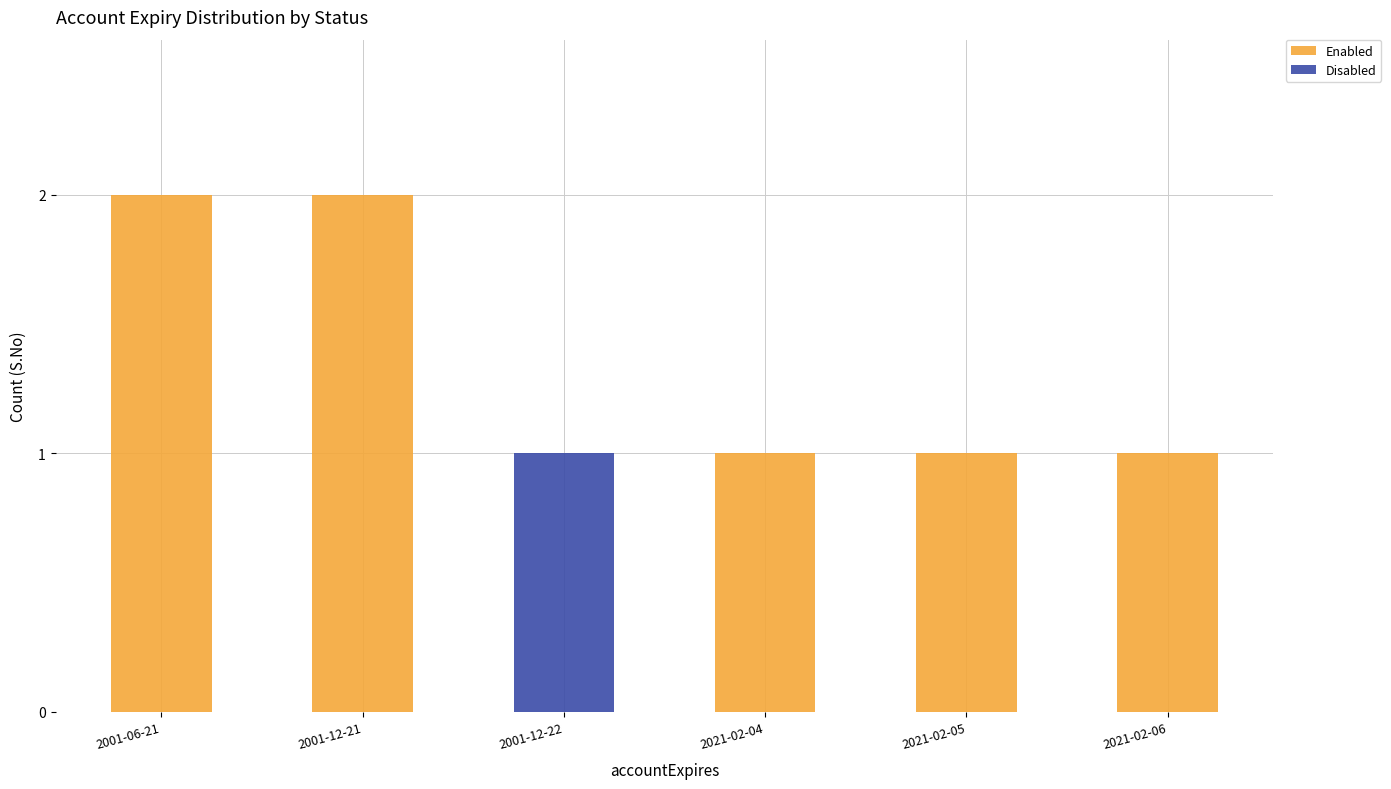

True or false: Enabled has a value of 1 at 2021-02-04.

True